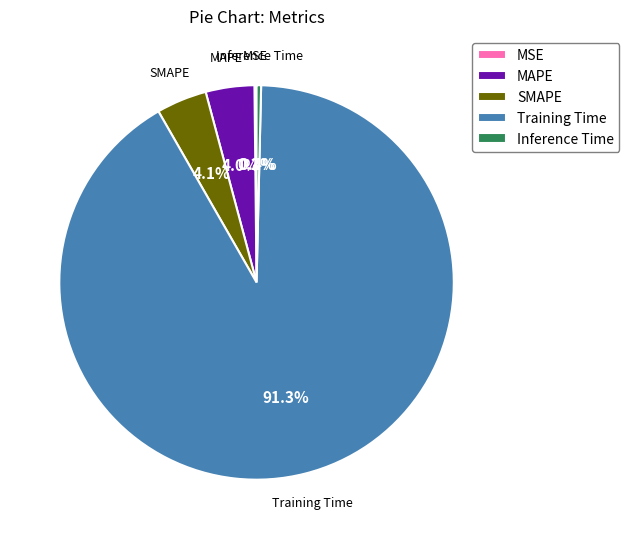

How much of the chart is everything except Inference Time?

99.6%